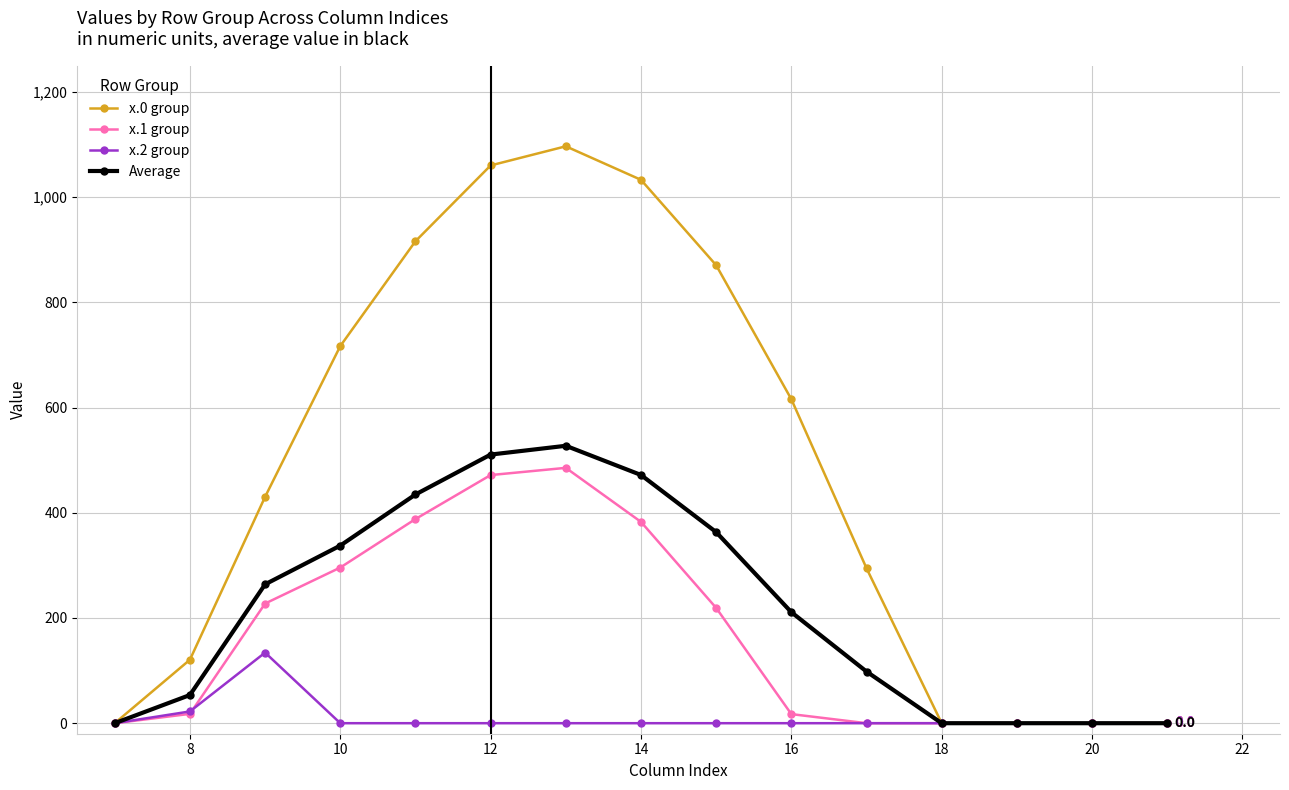

What is the value of the x.2 group point at the 3rd from the left?

134.2